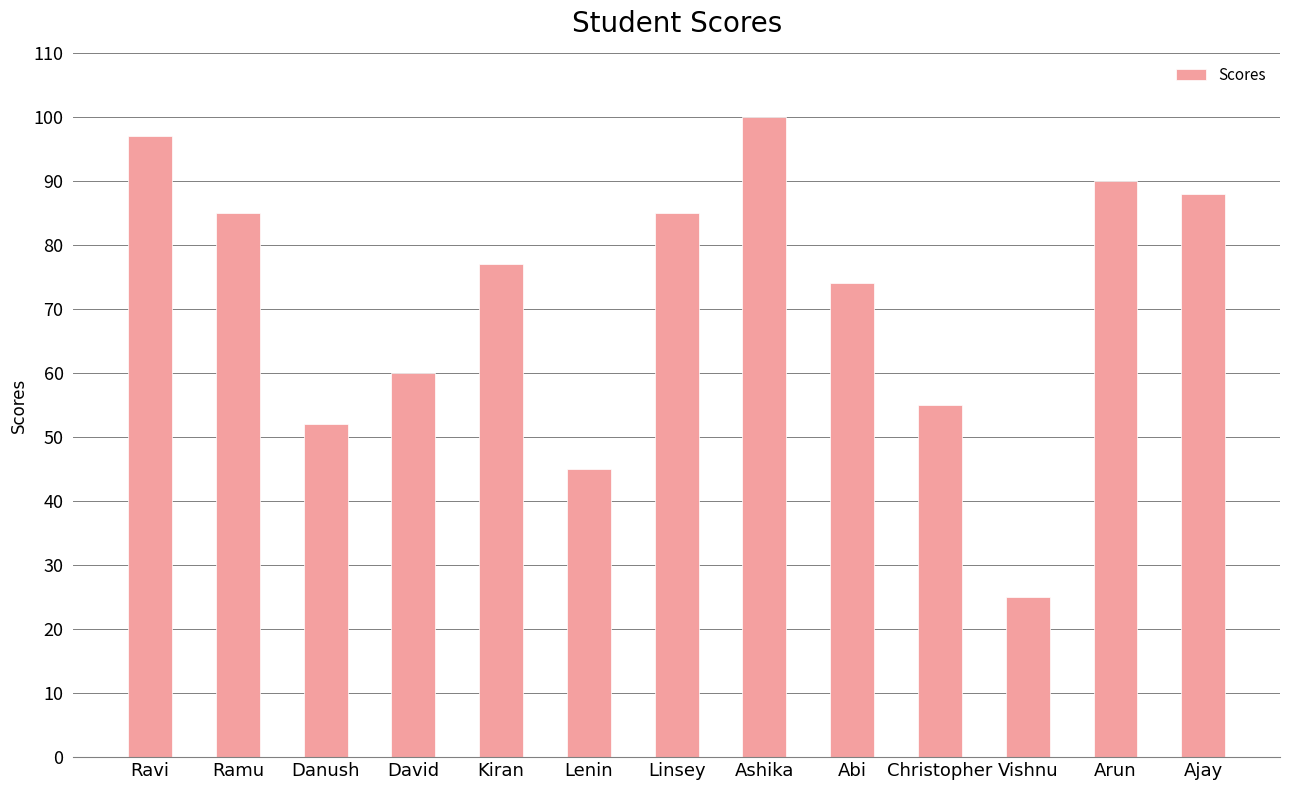

How many series are shown in this chart?

1